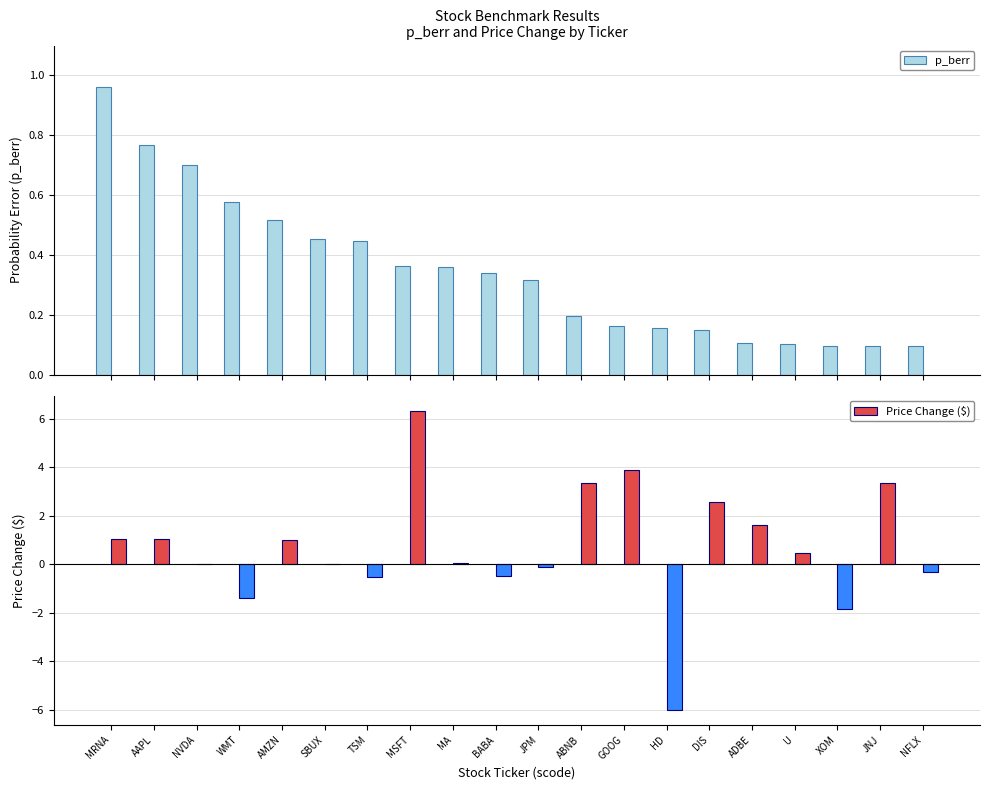

How many data points in Price Change ($) are above 0?

11